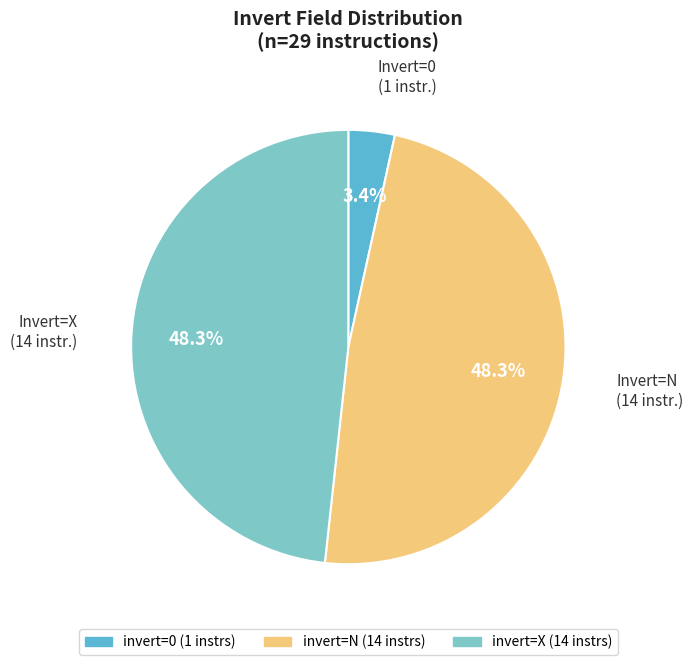

Is there any slice that represents more than half of the pie?

No